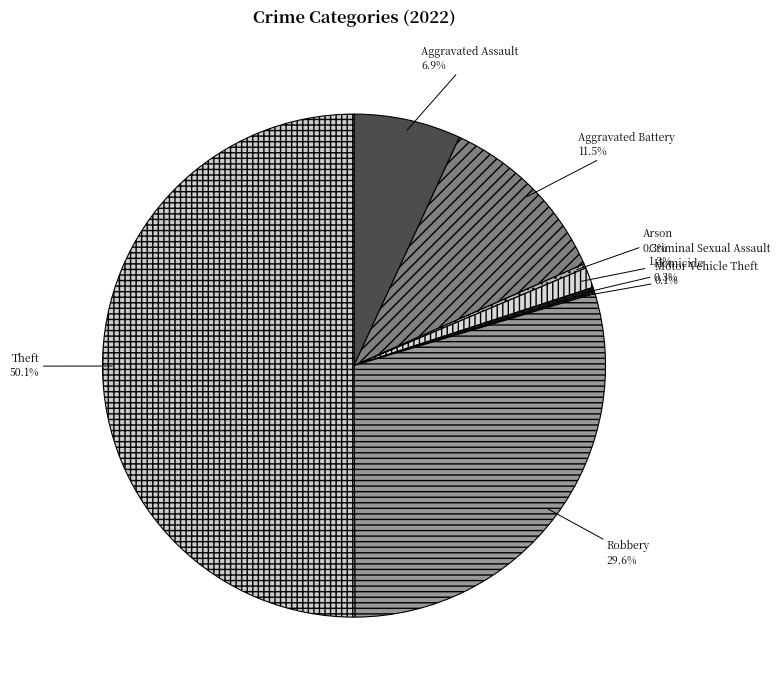

Approximately how many times larger is the value at Aggravated Assault compared to Criminal Sexual Assault?

5.3